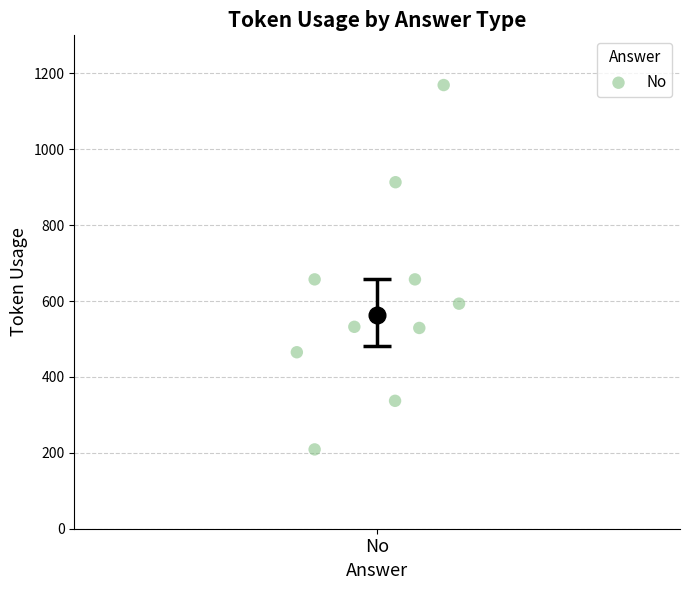

What is the range of Y values (max minus min)?

960